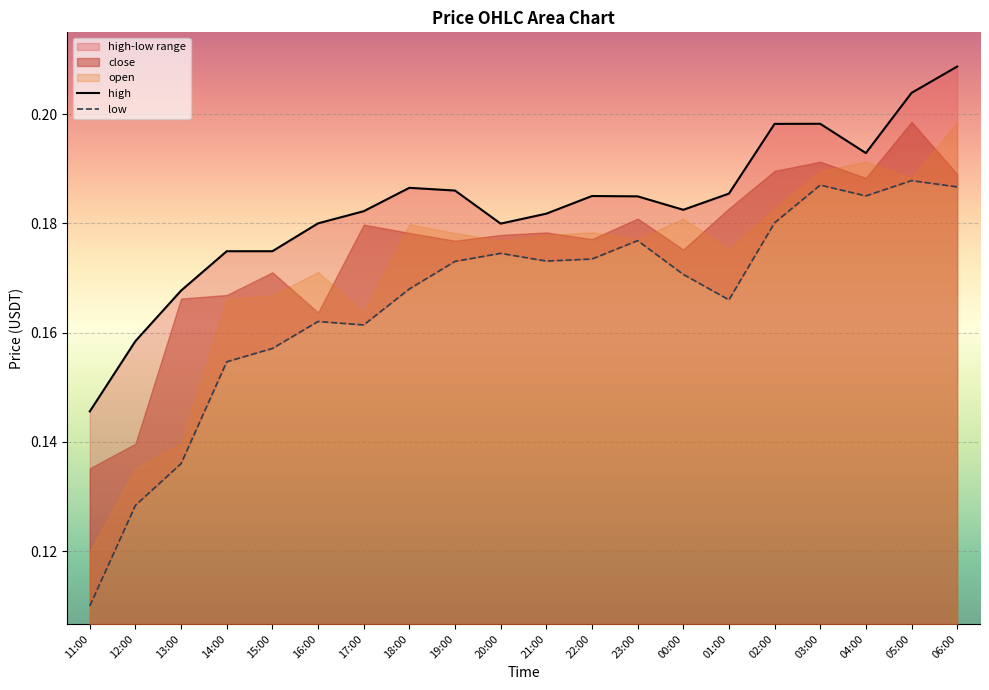

At how many categories does at least one series exceed 0?

20